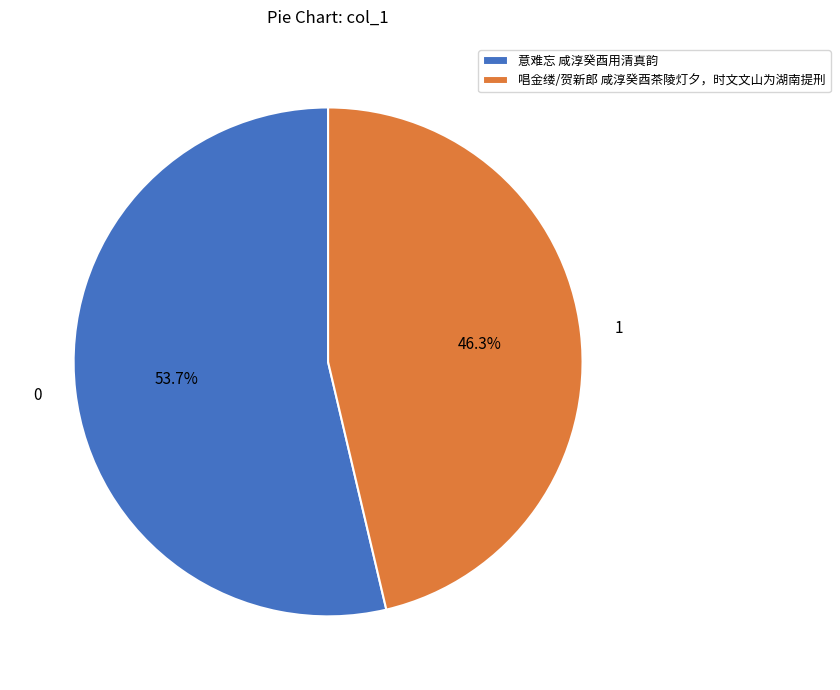

True or false: 意难忘 咸淳癸酉用清真韵 accounts for 54% of the total.

True